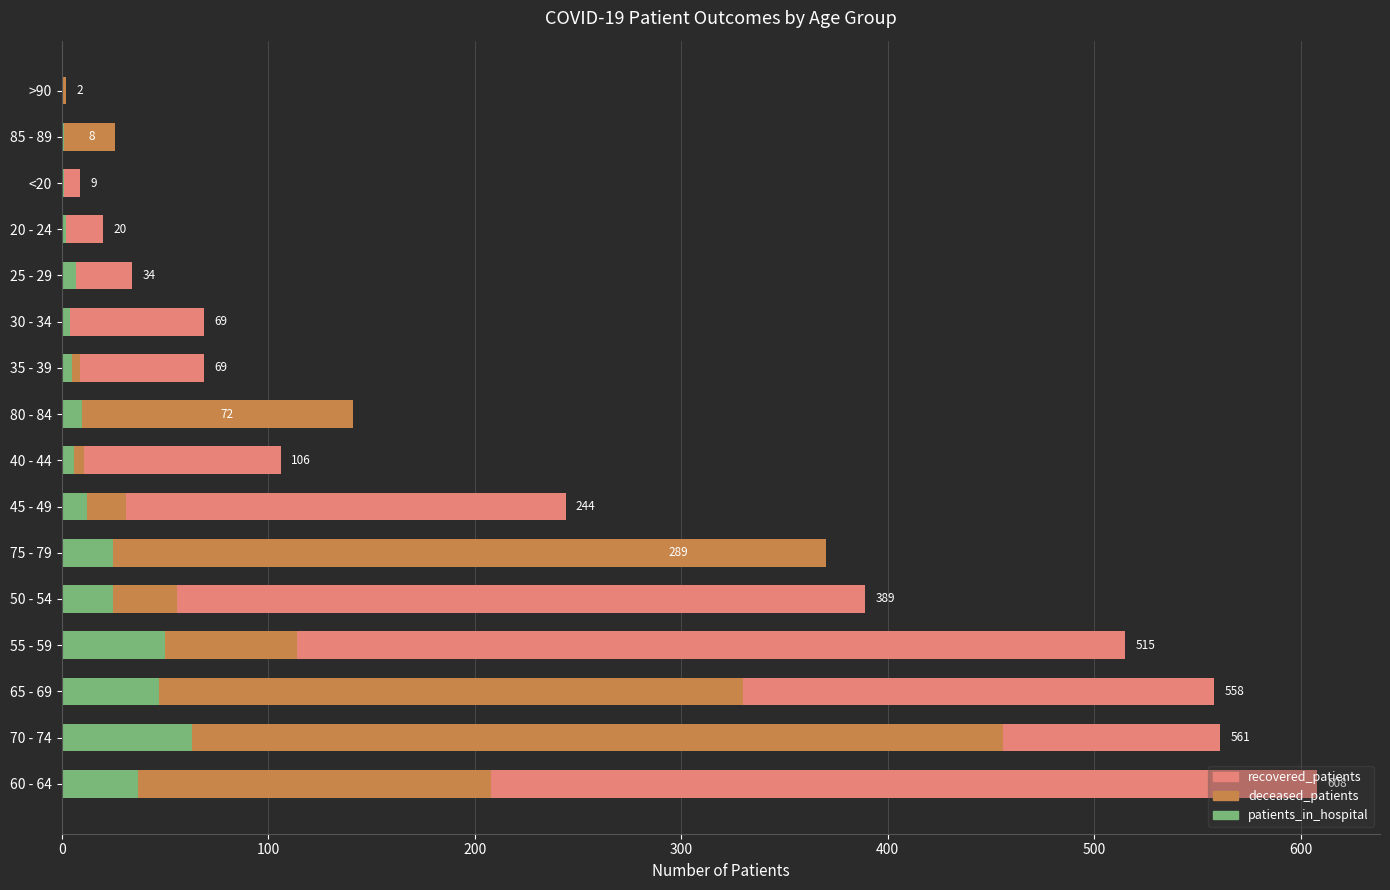

At how many categories does at least one series exceed 70?

9